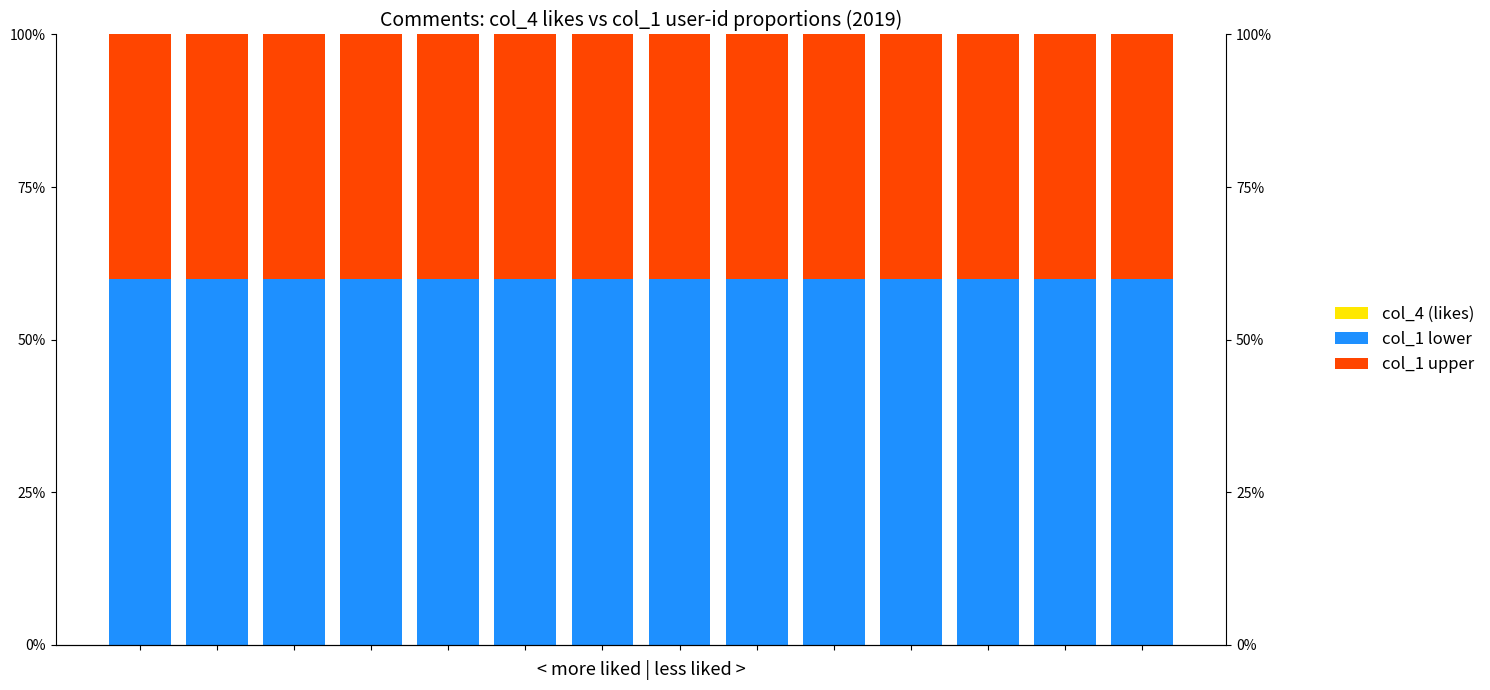

How many bars are there in each group?

3